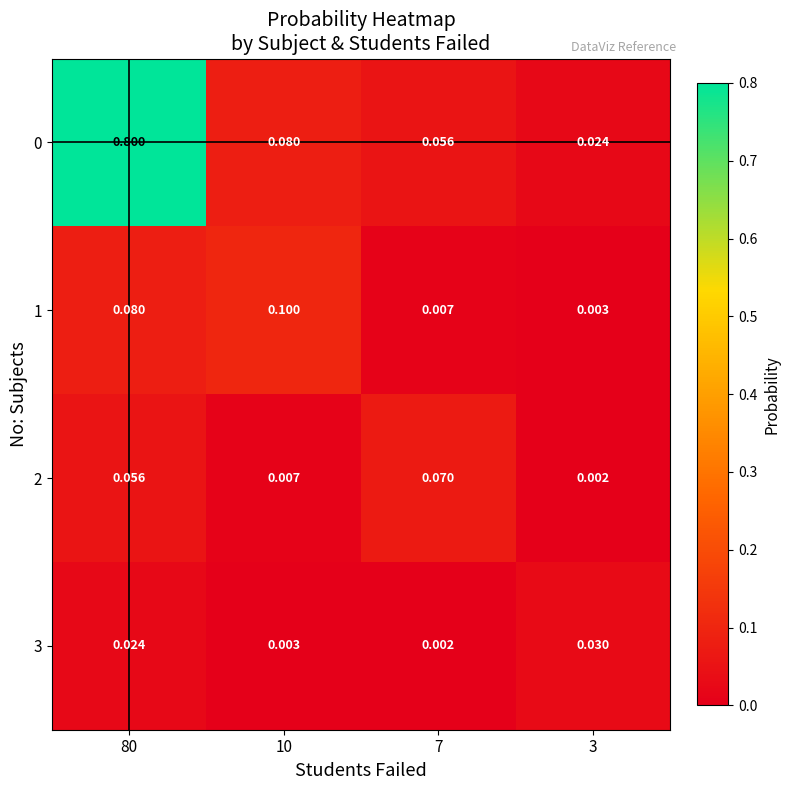

Between 7 and 3, which series saw the biggest shift?

2